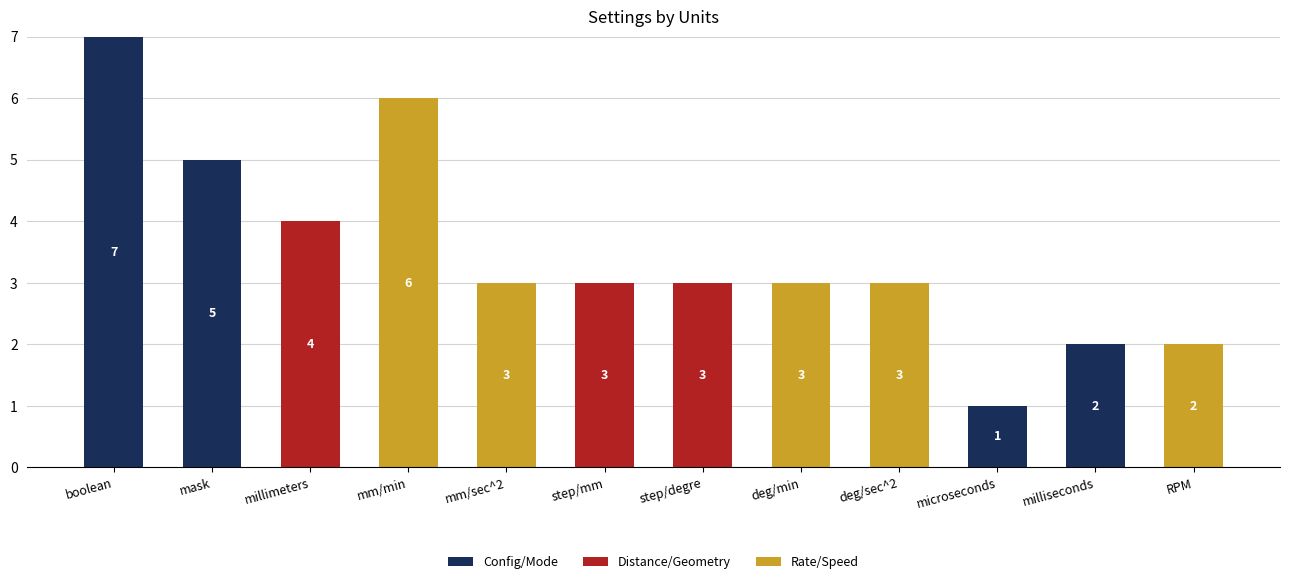

What is the total value across all series at mask?

5